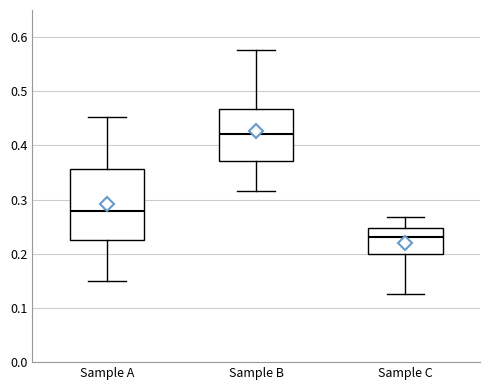

Where is the lower edge of the box for Sample B on the y-axis? The values are not printed on the chart, so give them approximately, as read against the axis.

0.37